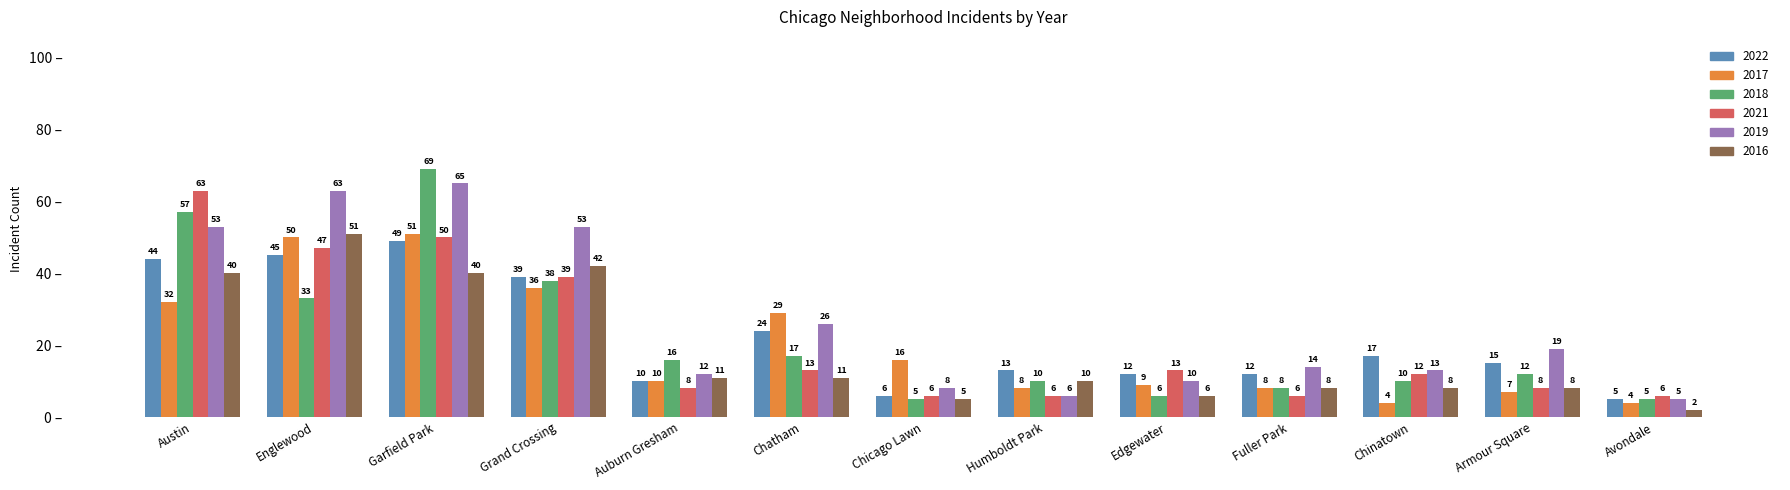

True or false: 2022 has a value of 13 at Humboldt Park.

True